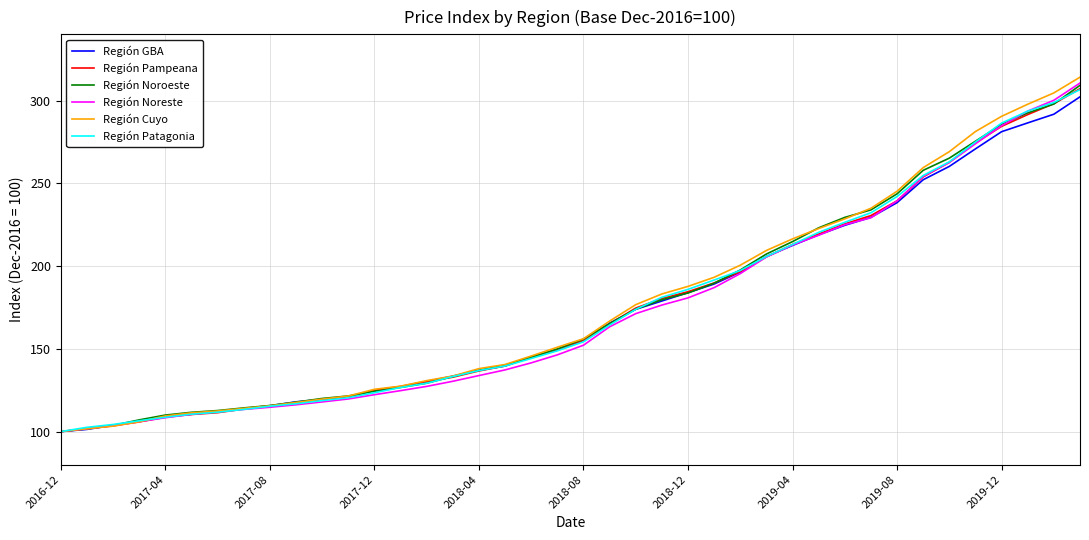

Which series has the largest range (max minus min)?

Región Cuyo